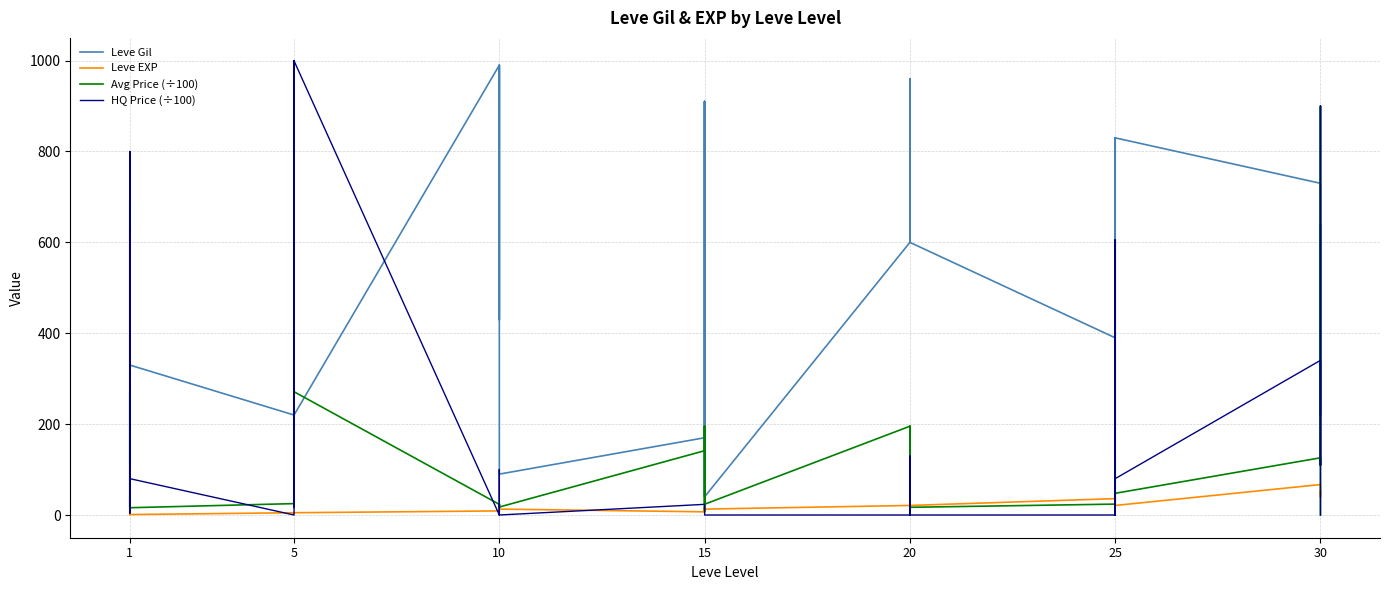

What is the sum of all HQ Price (÷100) values?

6057.2